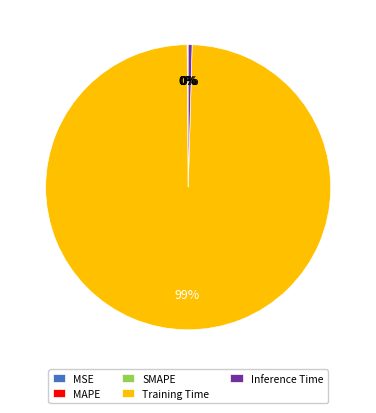

Combined, do Training Time and Inference Time account for over 50%?

Yes